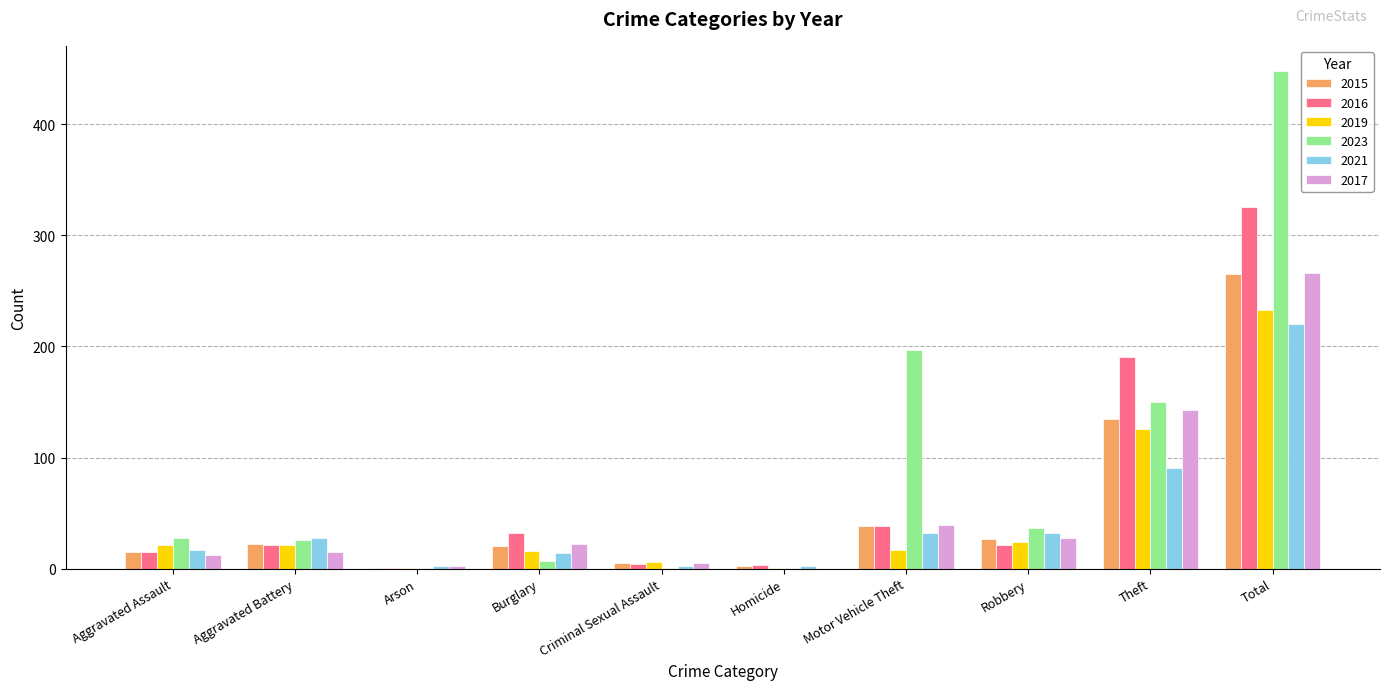

Which series has the largest total across all categories?

2023